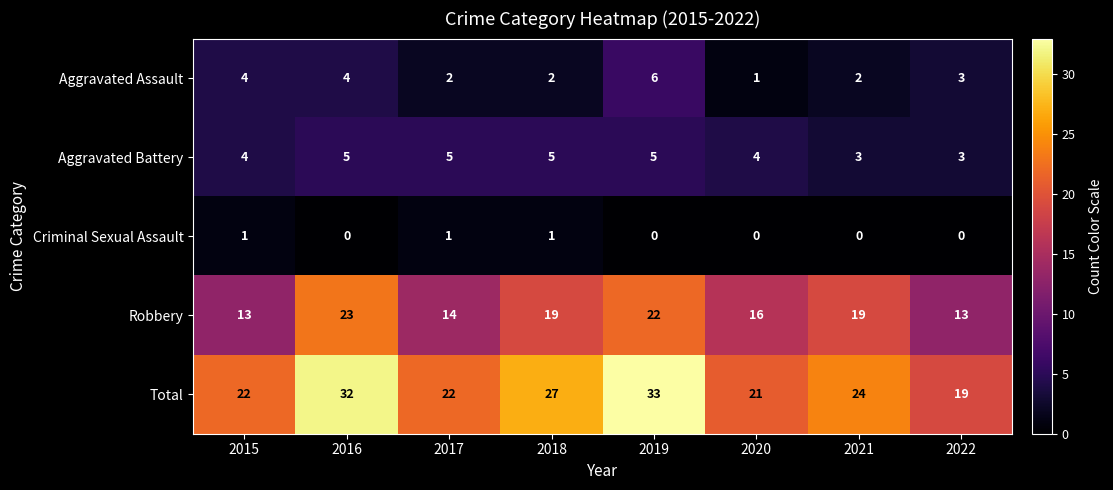

What is the maximum value for Aggravated Assault?

6